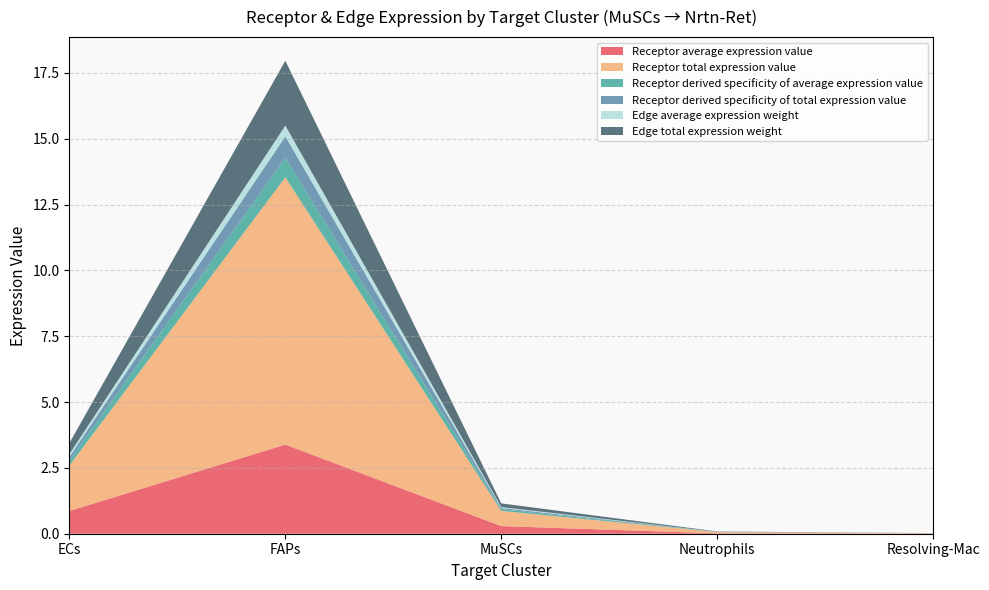

Reading left to right, list all the values displayed in this chart.

Receptor average expression value: ECs=0.9	FAPs=3.4	MuSCs=0.3	Neutrophils=0.0	Resolving-Mac=0.0
Receptor total expression value: ECs=1.7	FAPs=10.2	MuSCs=0.6	Neutrophils=0.0	Resolving-Mac=0.0
Receptor derived specificity of average expression value: ECs=0.2	FAPs=0.7	MuSCs=0.1	Neutrophils=0.0	Resolving-Mac=0.0
Receptor derived specificity of total expression value: ECs=0.1	FAPs=0.8	MuSCs=0.0	Neutrophils=0.0	Resolving-Mac=0.0
Edge average expression weight: ECs=0.1	FAPs=0.4	MuSCs=0.0	Neutrophils=0.0	Resolving-Mac=0.0
Edge total expression weight: ECs=0.4	FAPs=2.5	MuSCs=0.1	Neutrophils=0.0	Resolving-Mac=0.0